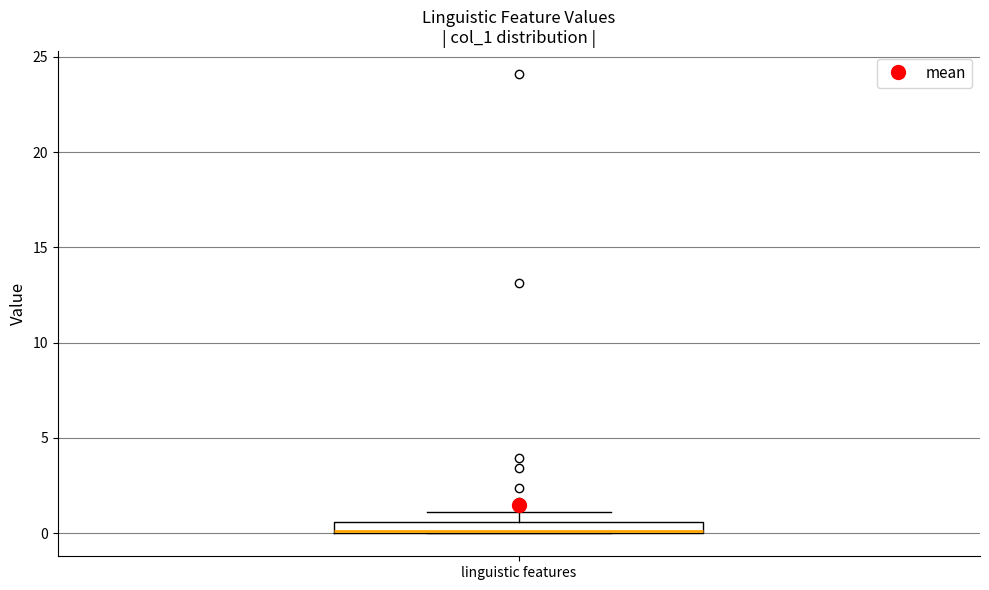

Where is the upper edge of the box for linguistic features on the y-axis? The values are not printed on the chart, so give them approximately, as read against the axis.

0.5